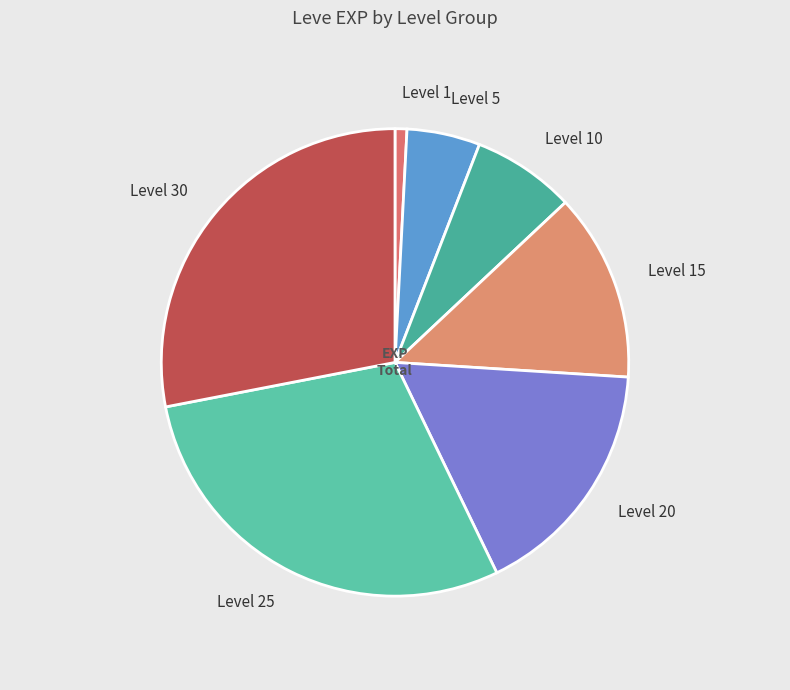

Is there a majority slice in this chart?

No